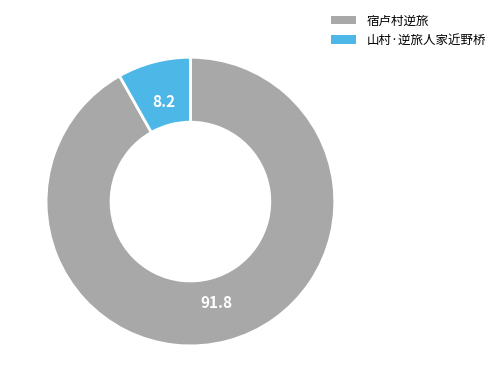

Which category has the biggest portion of the pie?

宿卢村逆旅